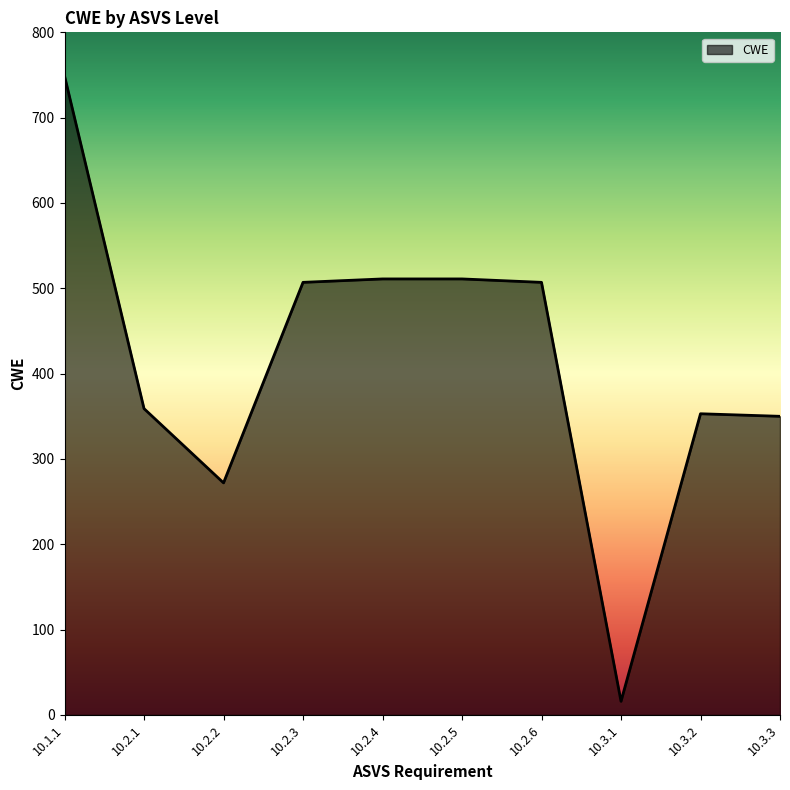

At which label does the data first exceed 507?

10.1.1